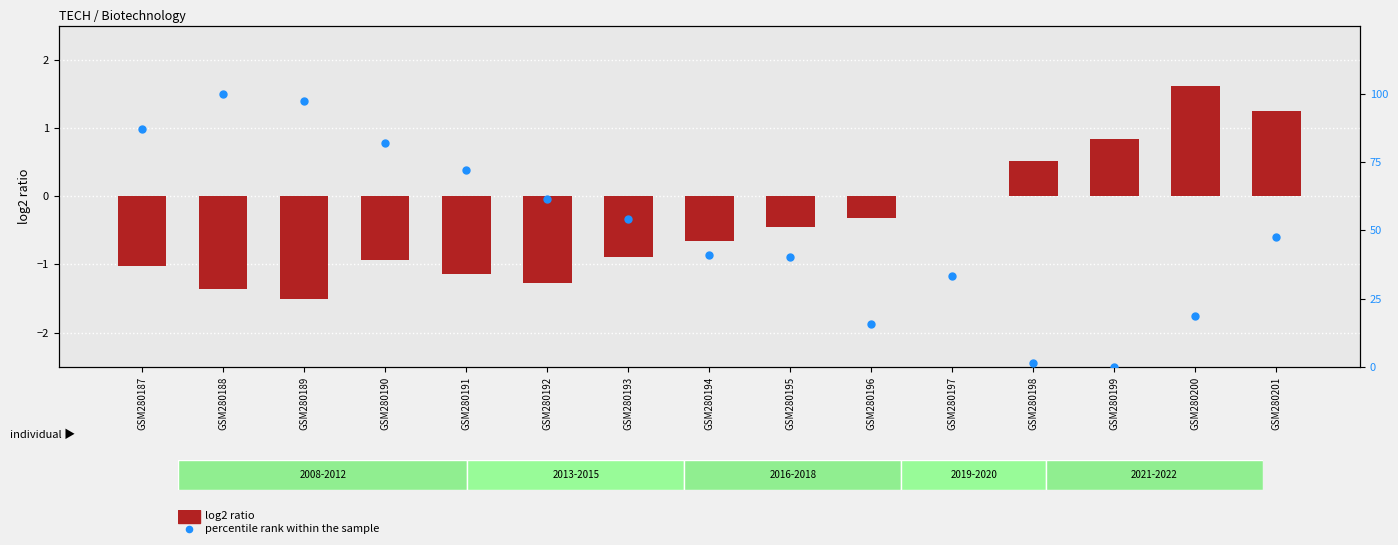

Which series has the widest spread of Y values?

percentile rank within the sample